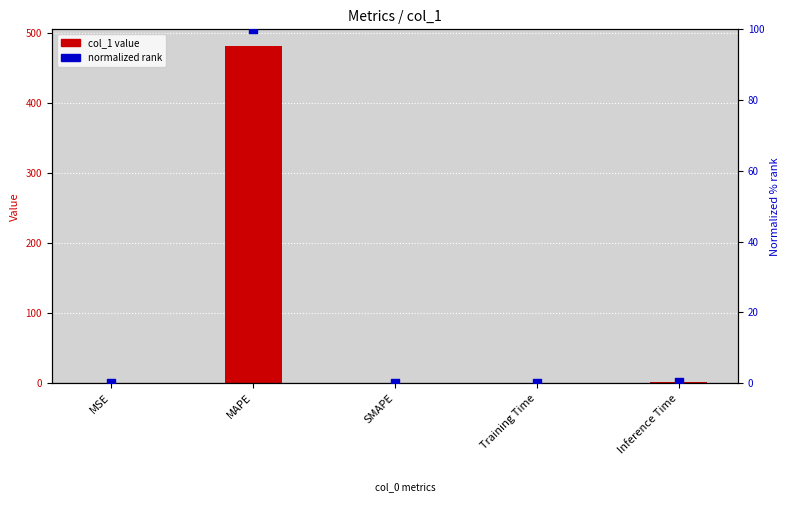

At which category is the sum across all series the highest?

MAPE